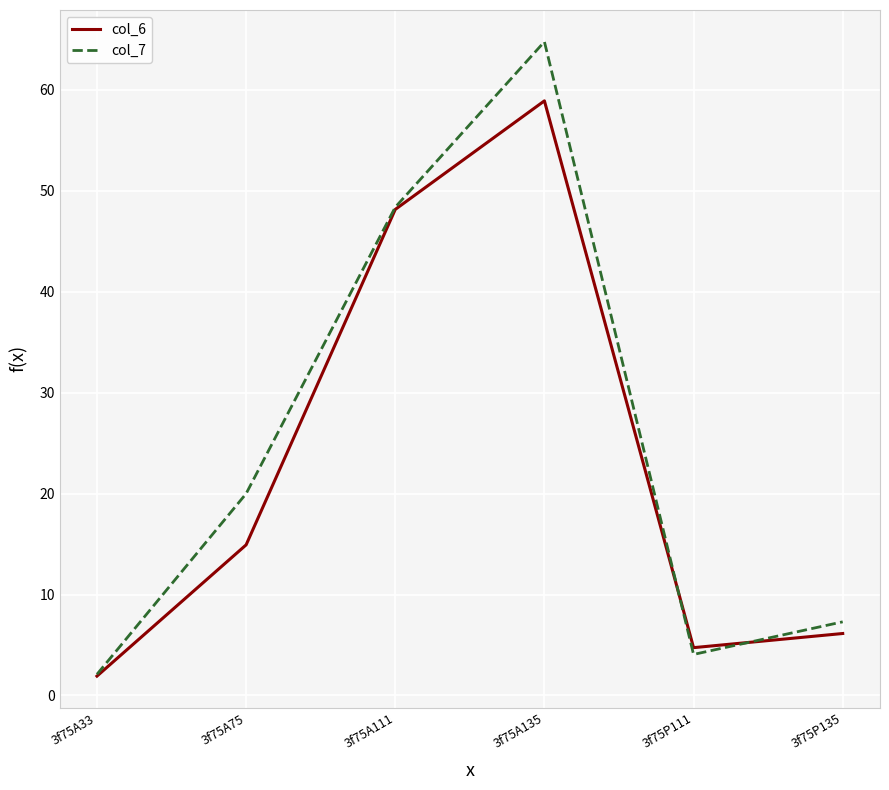

What is the difference between the maximum and minimum values in the col_6 series?

57.0